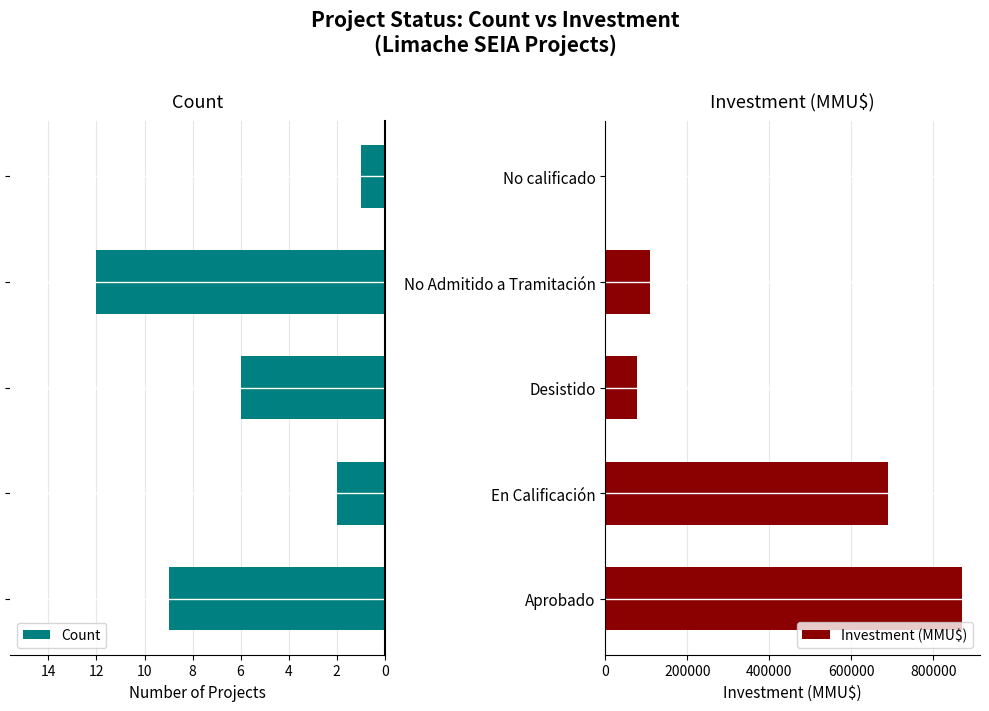

Are the bars horizontal?

Yes